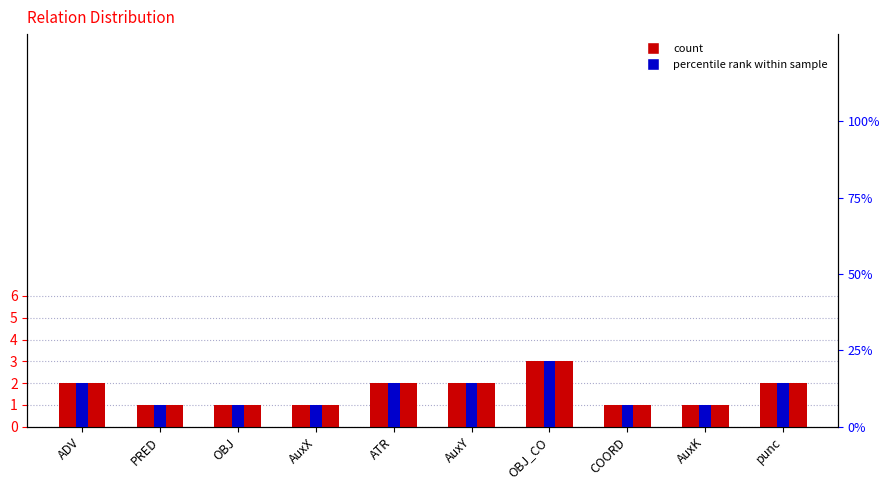

What are all the series names shown in the legend?

count, percentile rank within sample